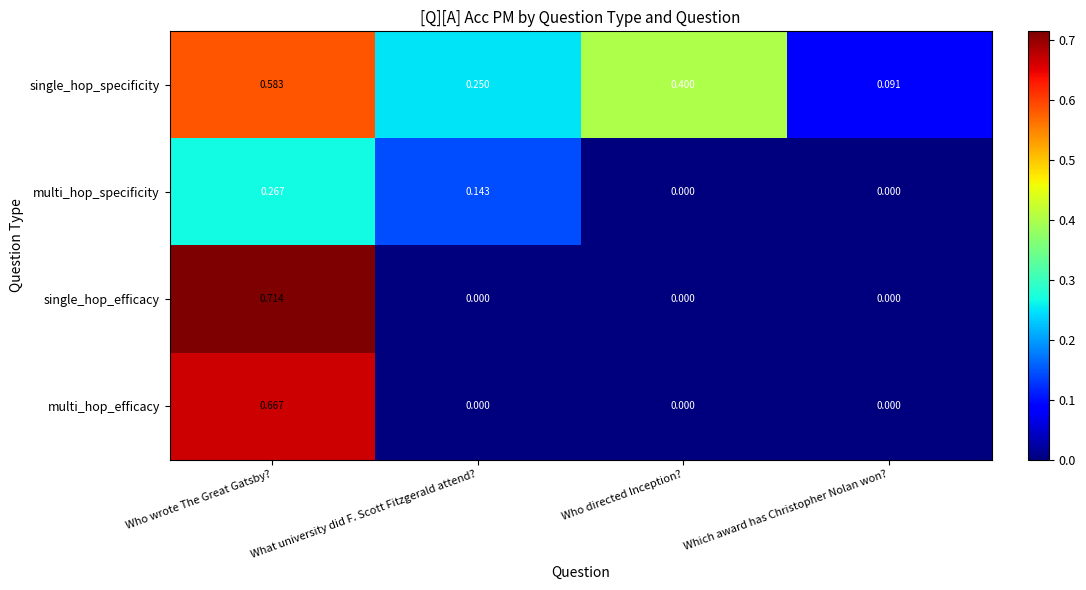

Where is single_hop_specificity nearest to the value 0?

Which award has Christopher Nolan won?